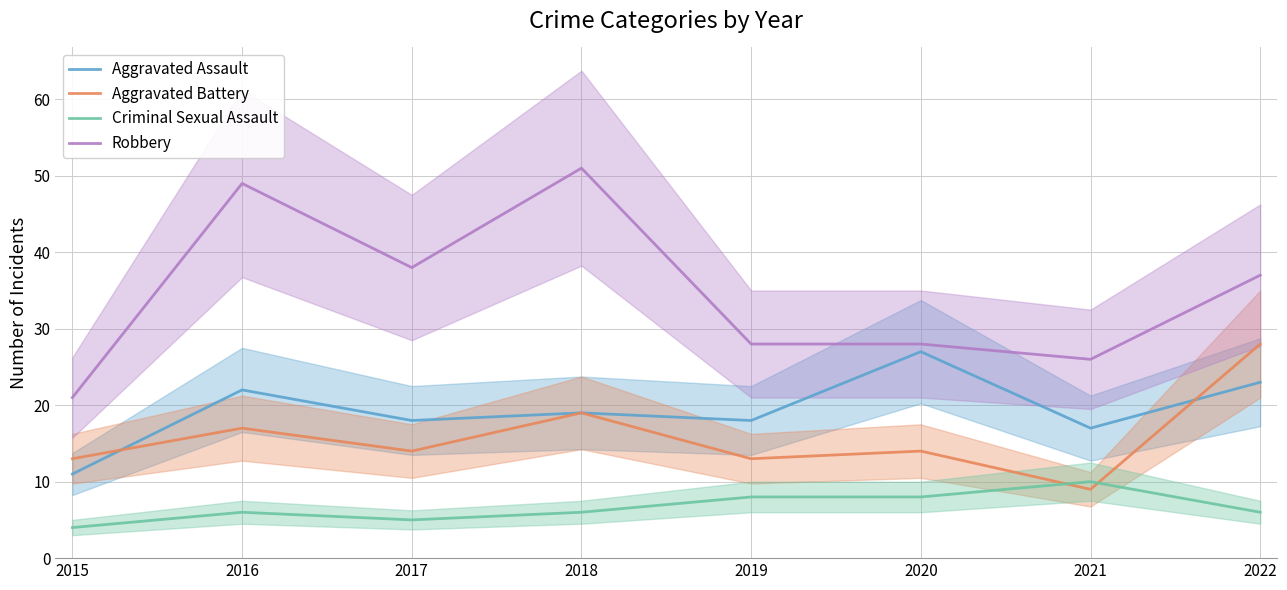

Rank the categories by Criminal Sexual Assault value from highest to lowest.

2021, 2019, 2020, 2016, 2018, 2022, 2017, 2015